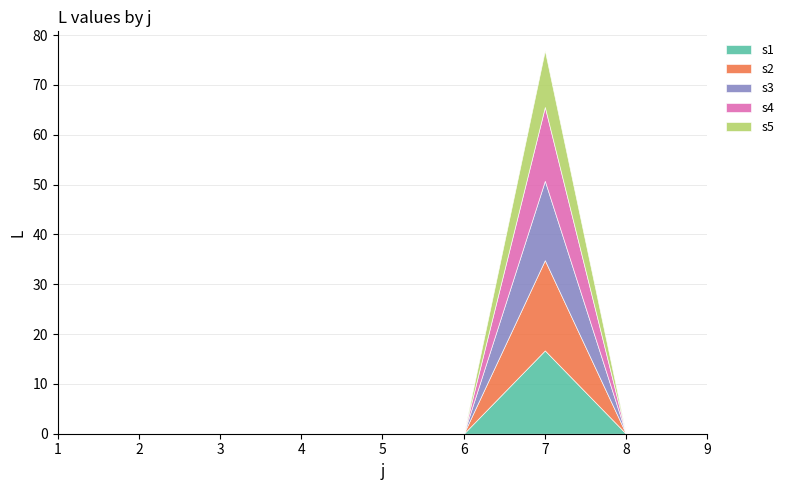

True or false: s5 has a value of 6.5 at 4.

False